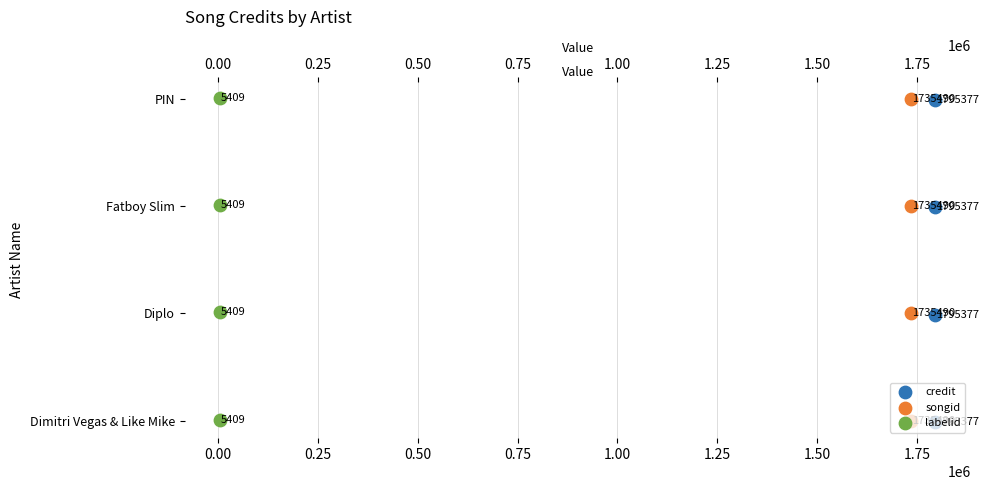

At how many categories does at least one series exceed 0?

4